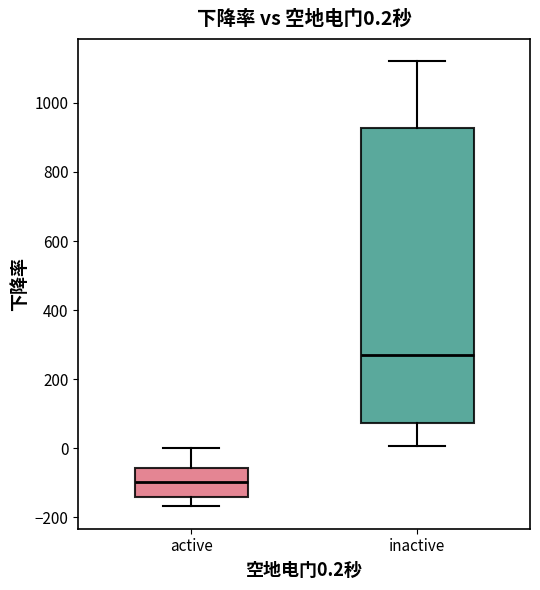

Which box has the highest median line?

inactive